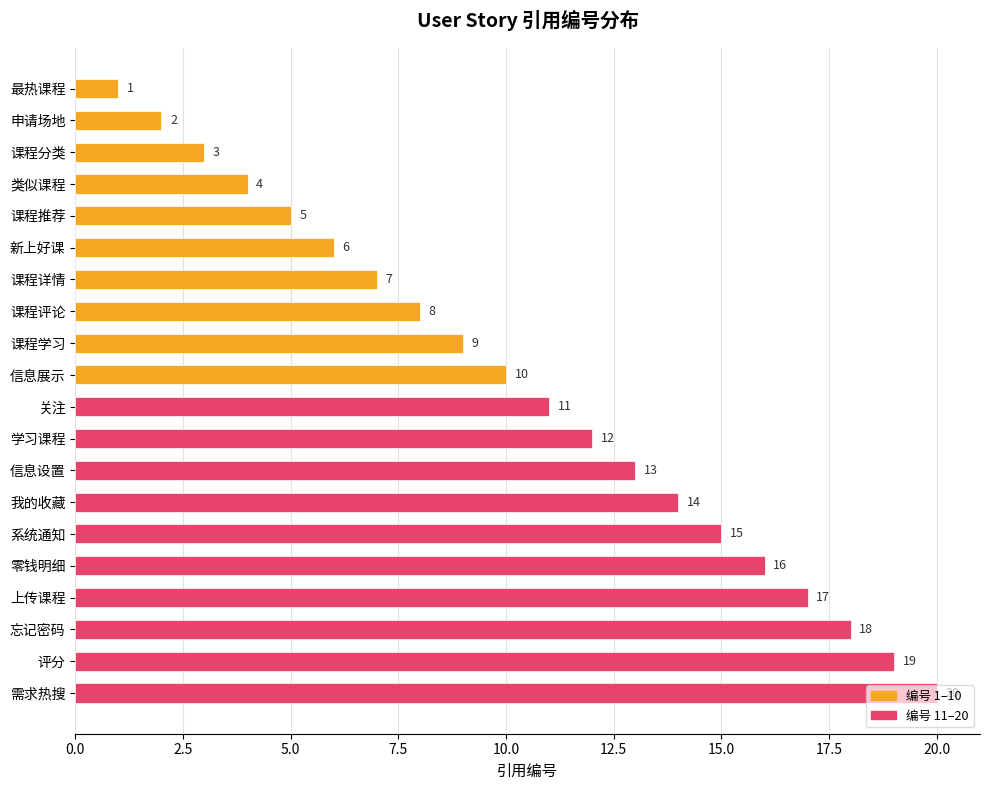

What is the difference between the maximum and second lowest values?

18